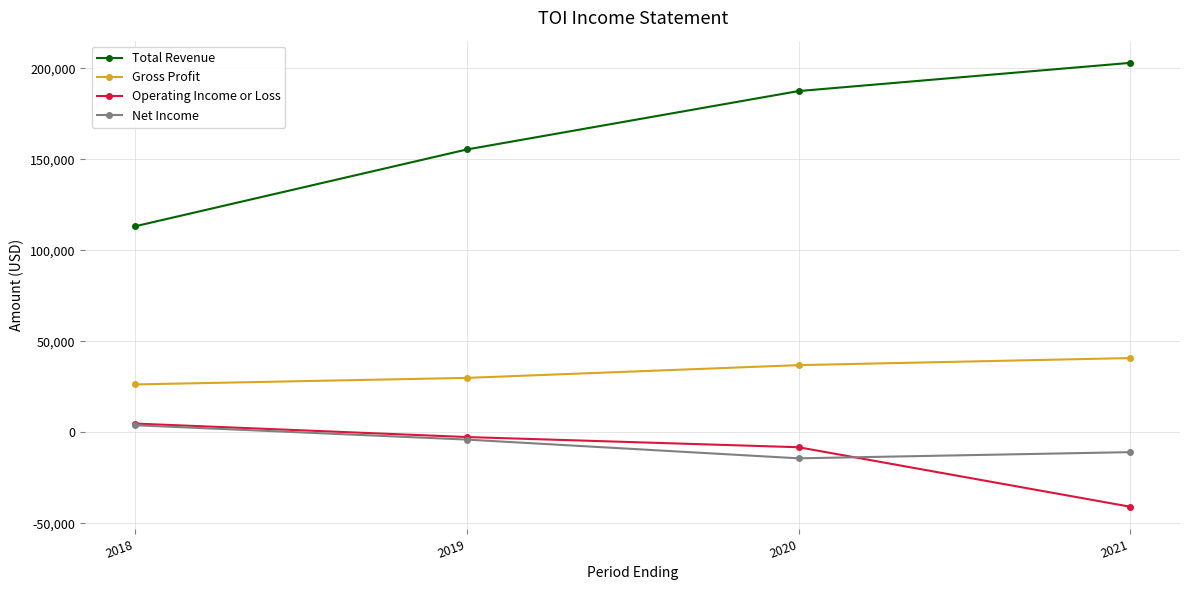

What is the value of the Gross Profit point at the 1st from the left?

26300